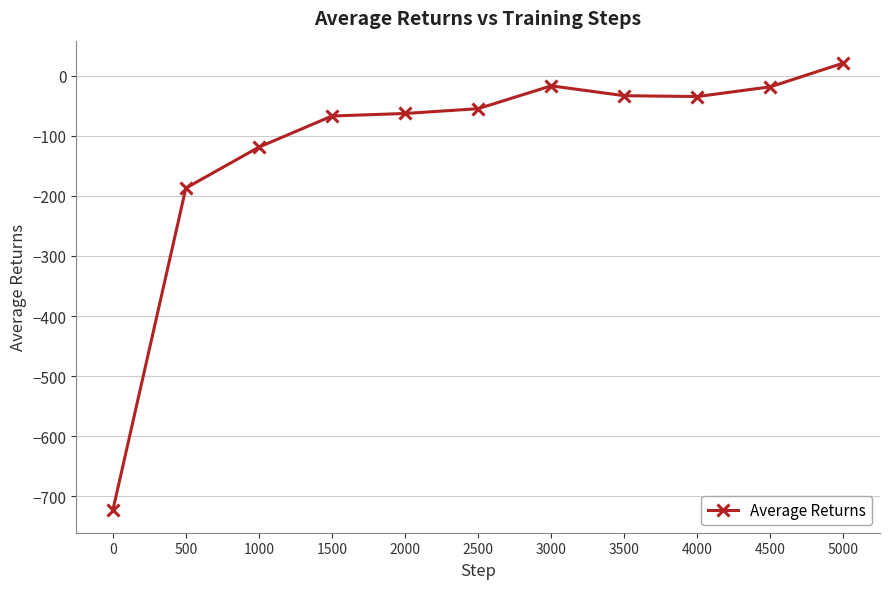

What is the approximate value at 2000?

-62.8